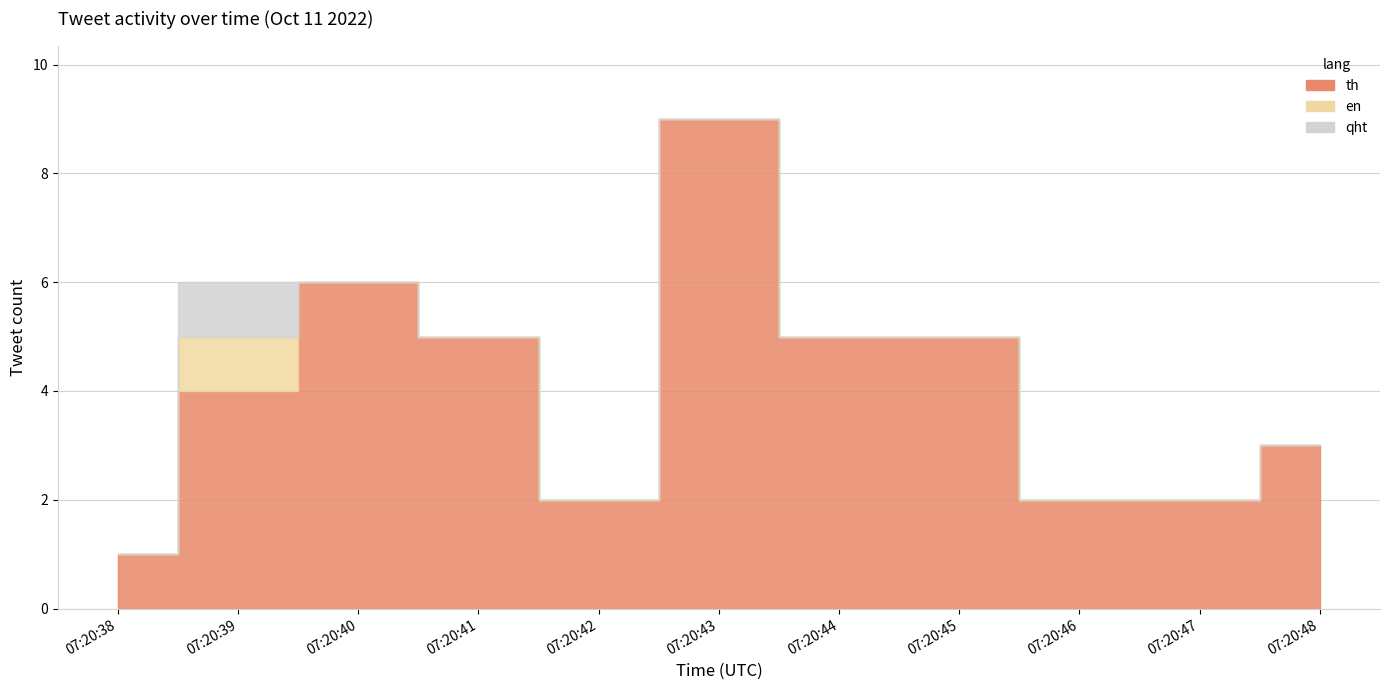

Does the chart display data point markers on the line(s)?

No